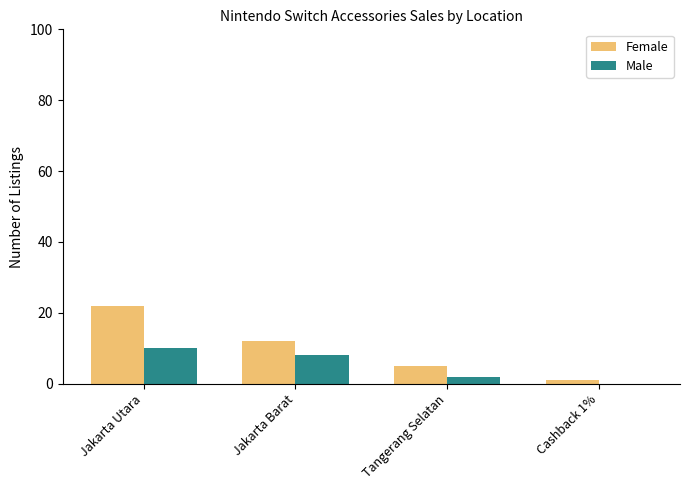

What is the sum of all Female values?

40